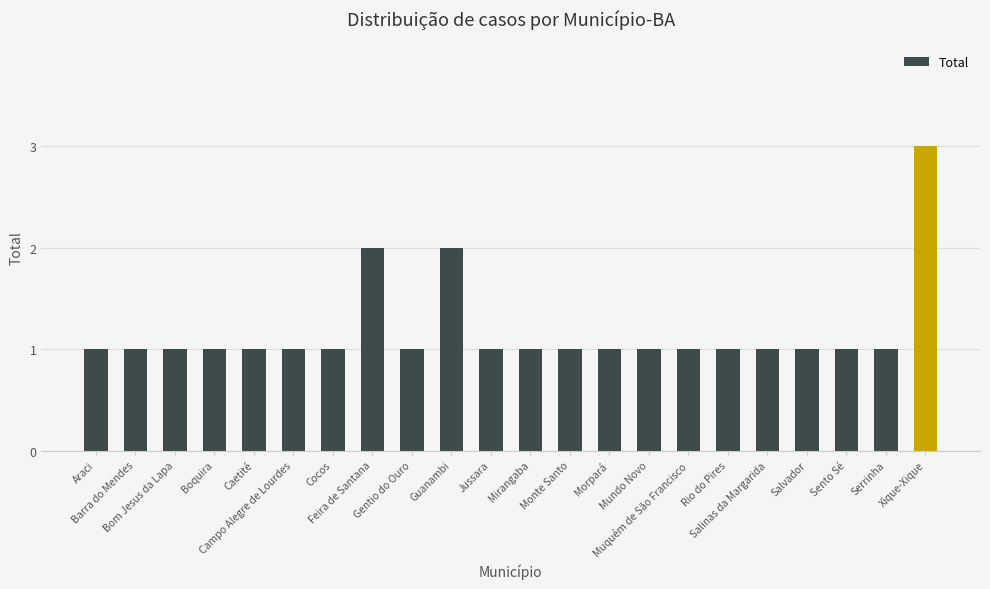

Count the number of categories in the chart.

22